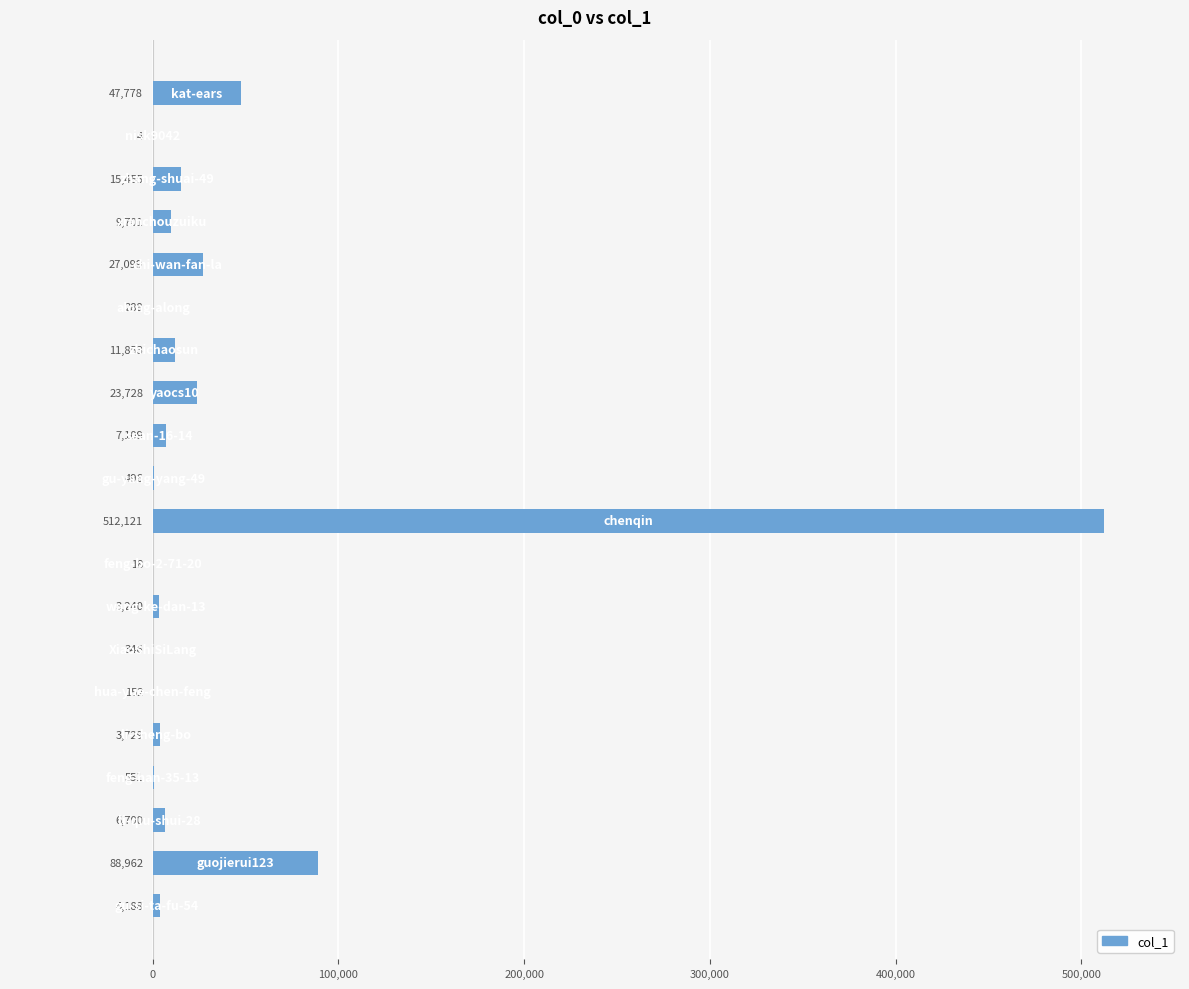

What is the average value?

38176